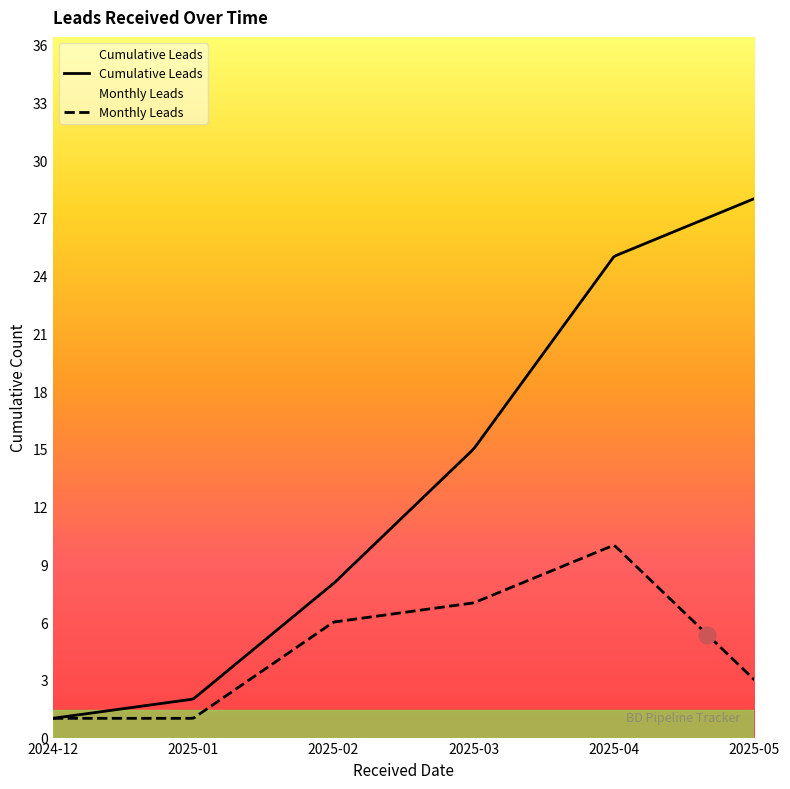

What is the greatest value displayed?

28.0